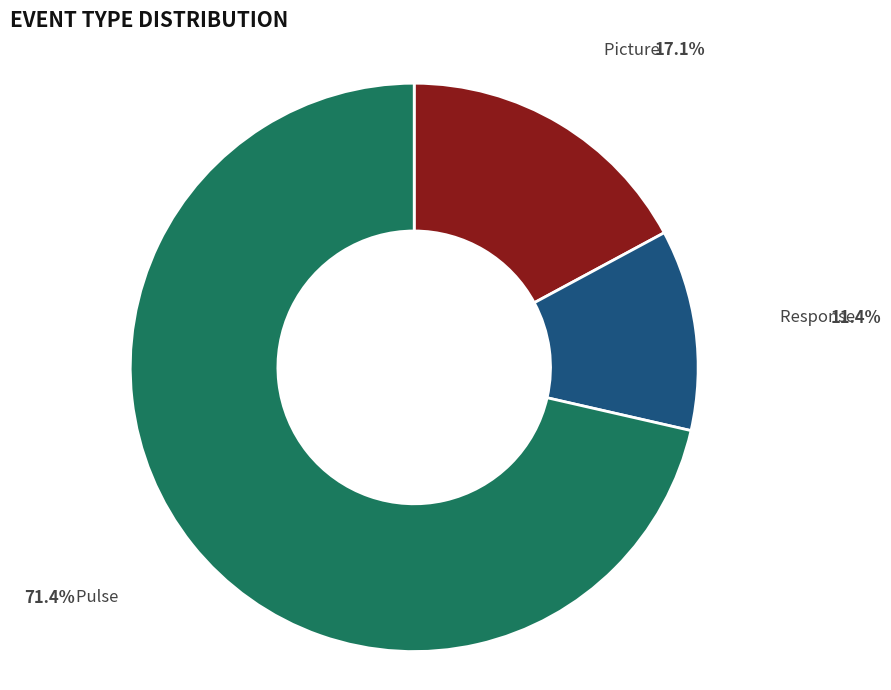

Is there any slice that represents more than half of the pie?

Yes